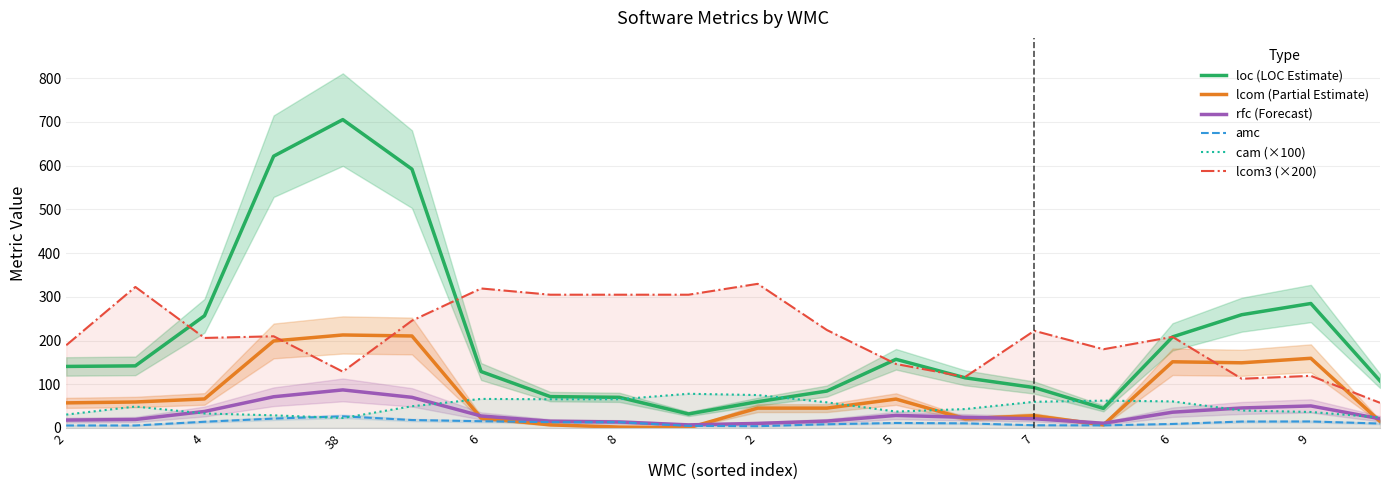

Which has a higher value, 5 or 4?

4